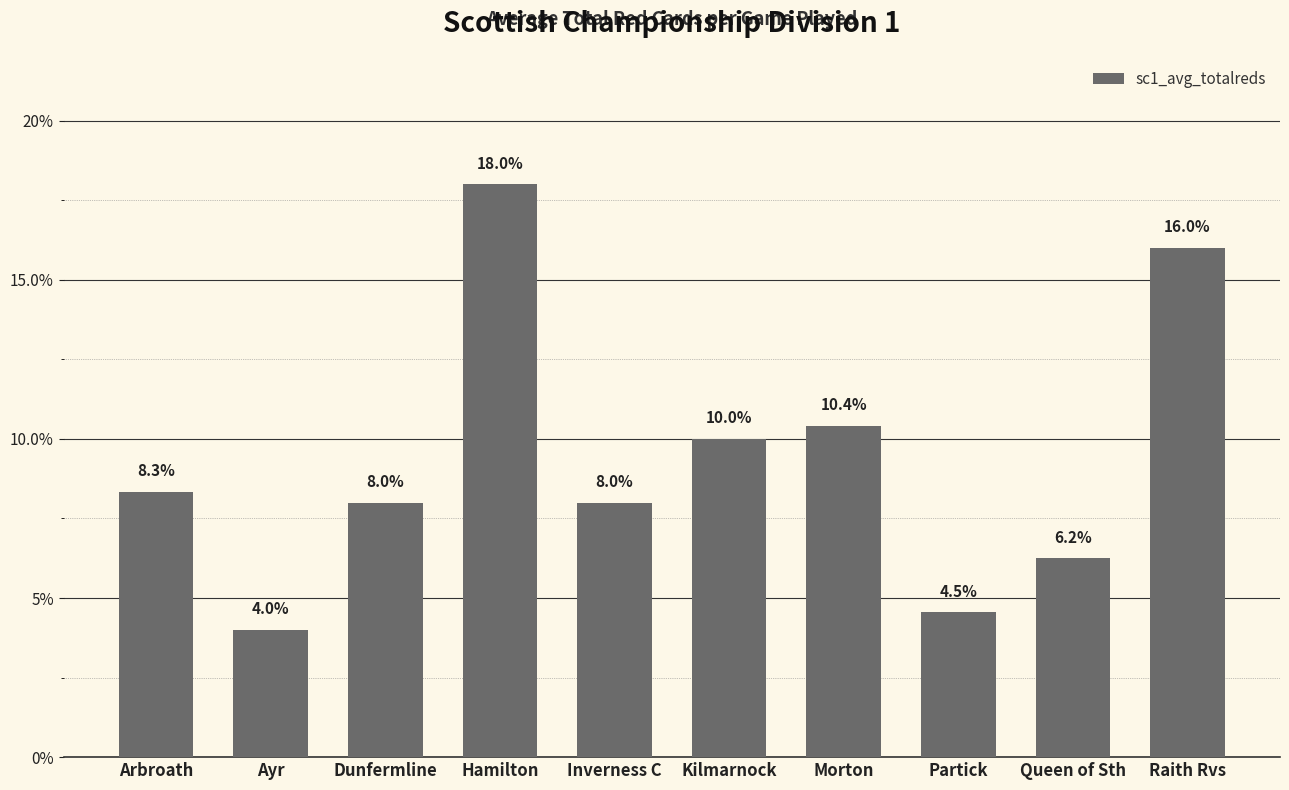

Is it true that the value at Kilmarnock is 0.2?

False